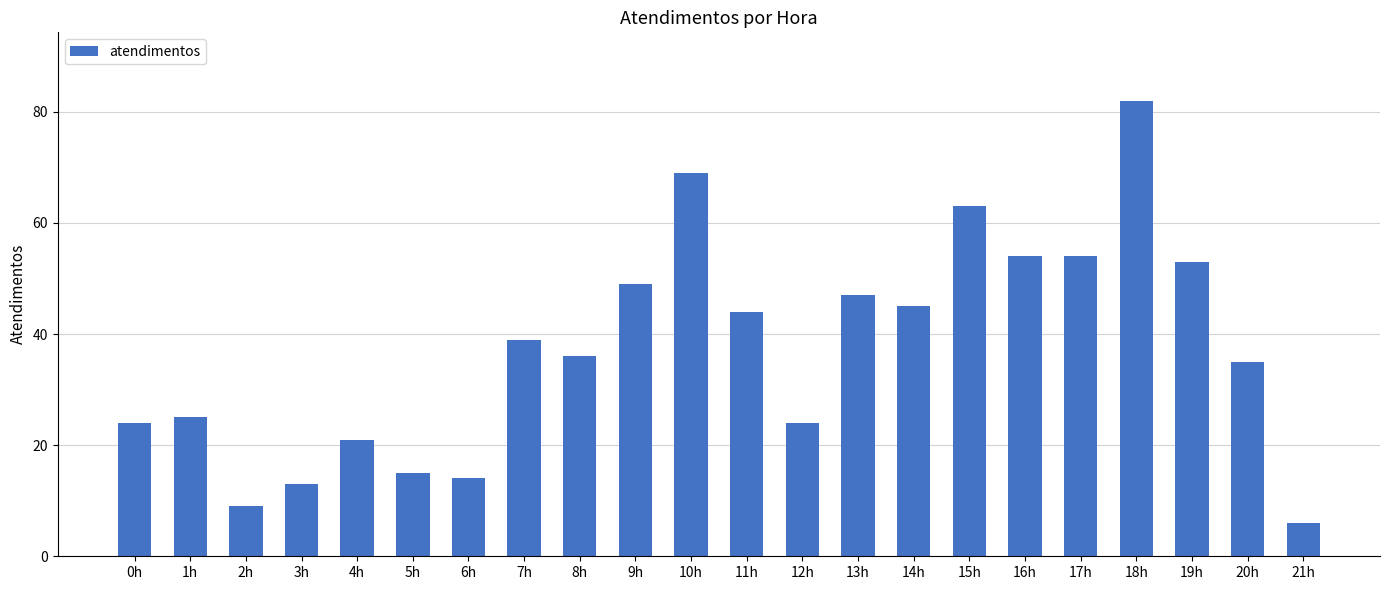

Which label corresponds to the smallest value in the chart?

21h